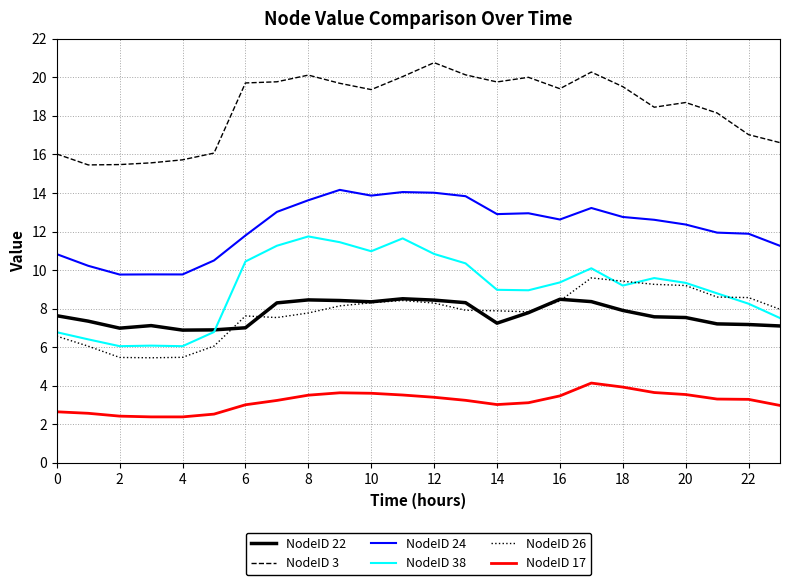

List the series in order of their peak value, lowest first.

NodeID 17, NodeID 22, NodeID 26, NodeID 38, NodeID 24, NodeID 3